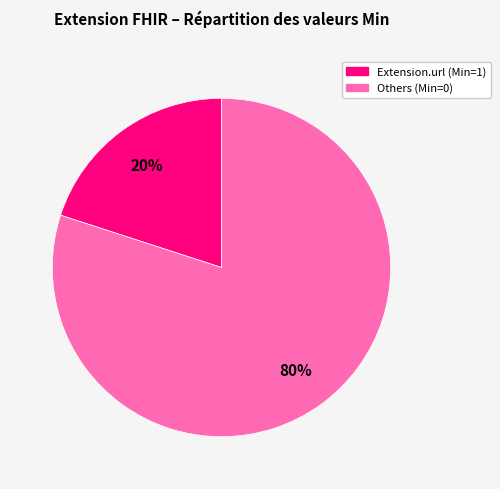

Does any single category account for the majority?

Yes